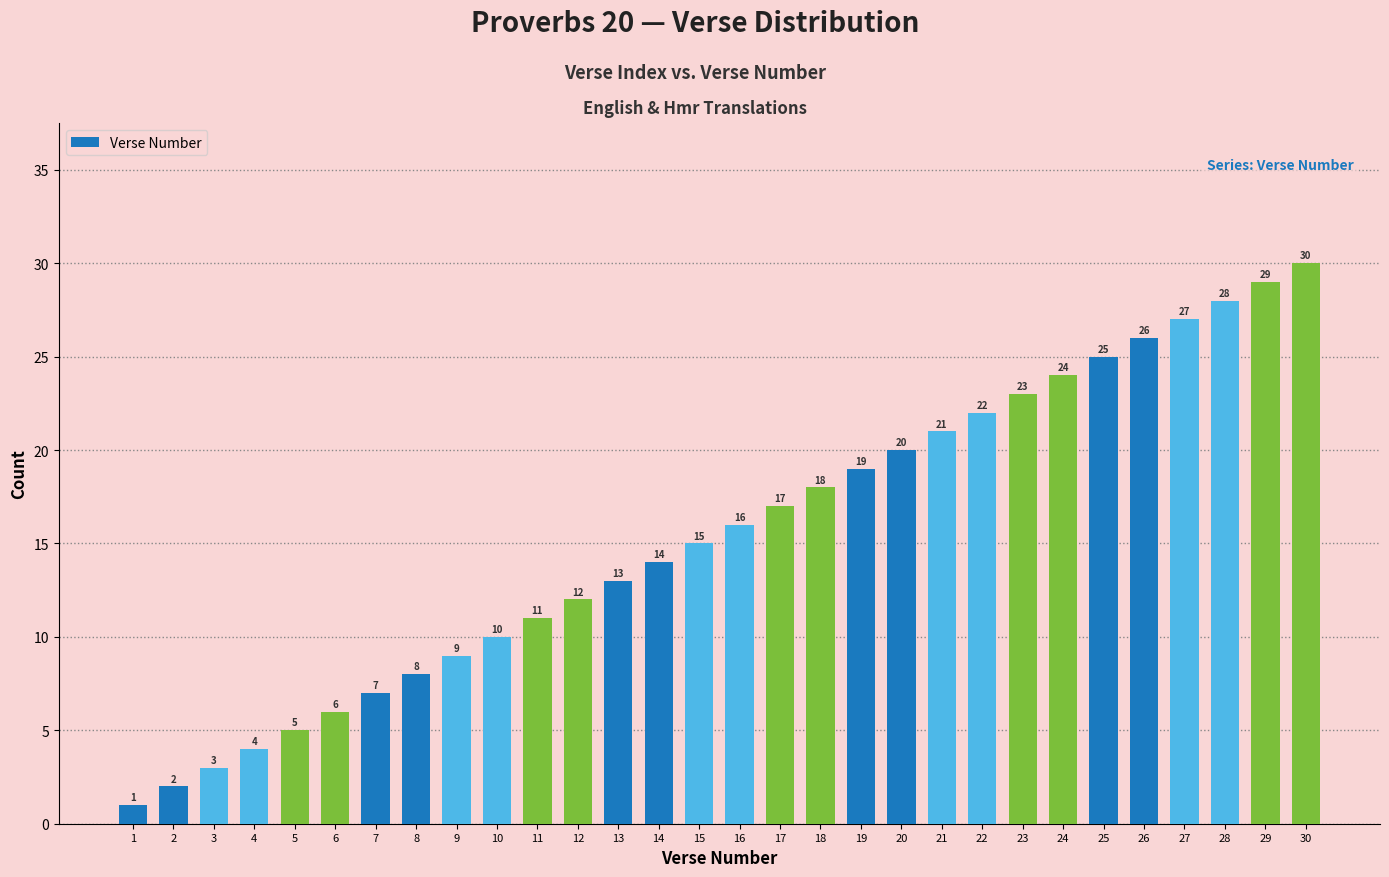

Where is the data nearest to the value 15?

15